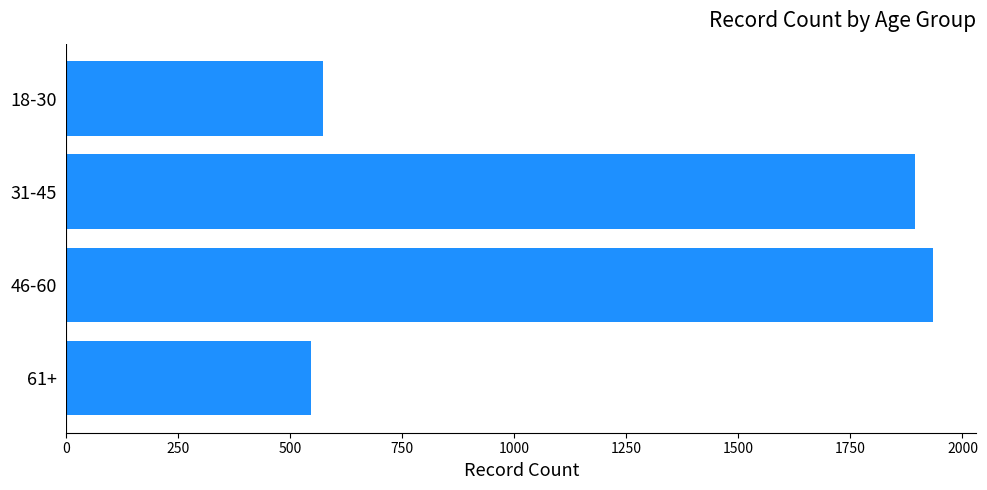

The chart shows a value of 3326 at 46-60. True or false?

False